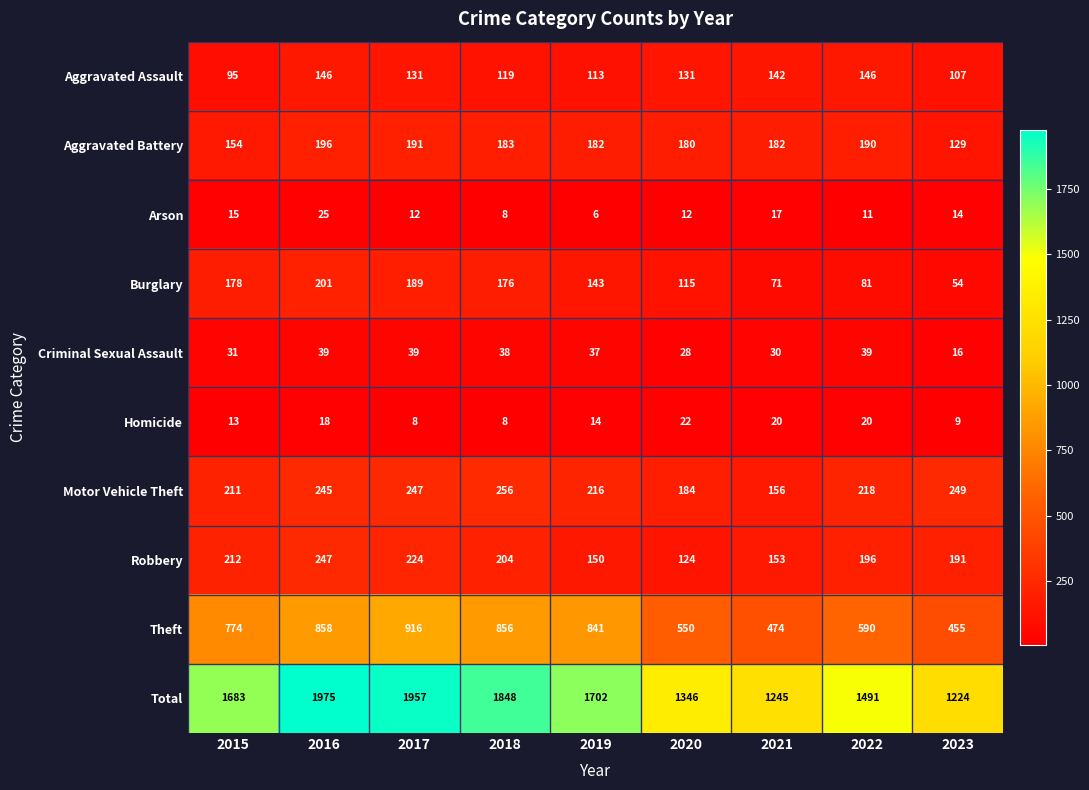

At 2022, list the series in order from largest to smallest.

Total, Theft, Motor Vehicle Theft, Robbery, Aggravated Battery, Aggravated Assault, Burglary, Criminal Sexual Assault, Homicide, Arson